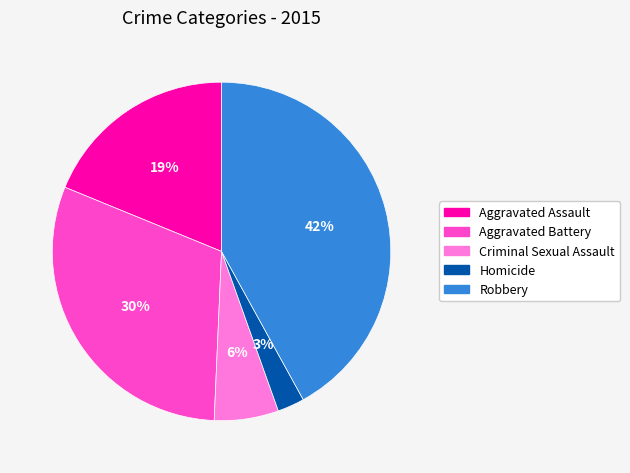

True or false: Robbery accounts for 42% of the total.

True